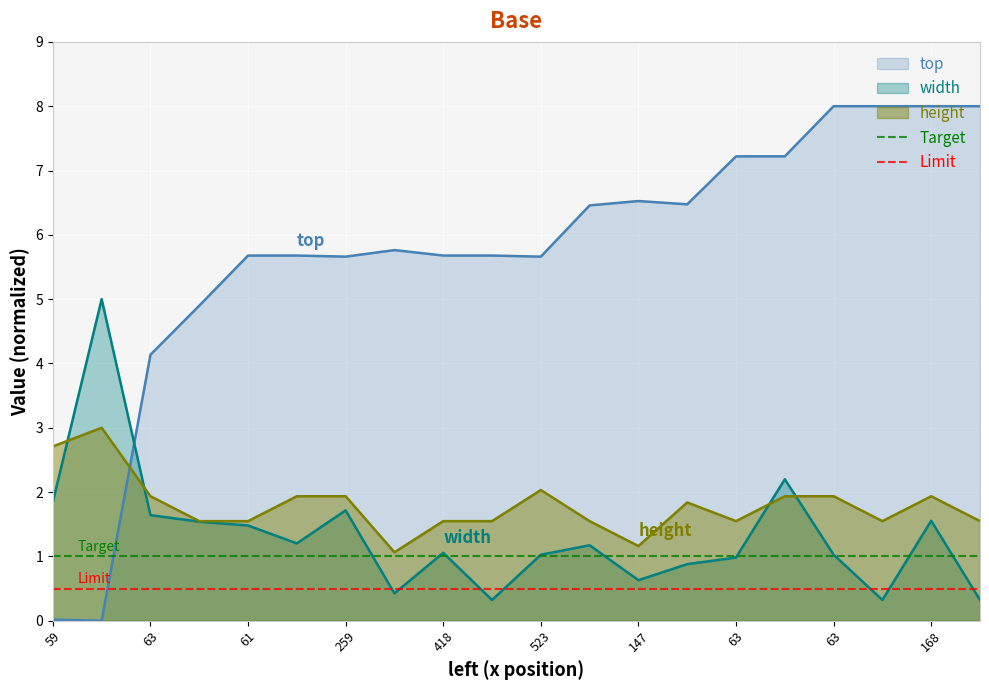

Is it true that Limit equals 0.5 at 63?

True